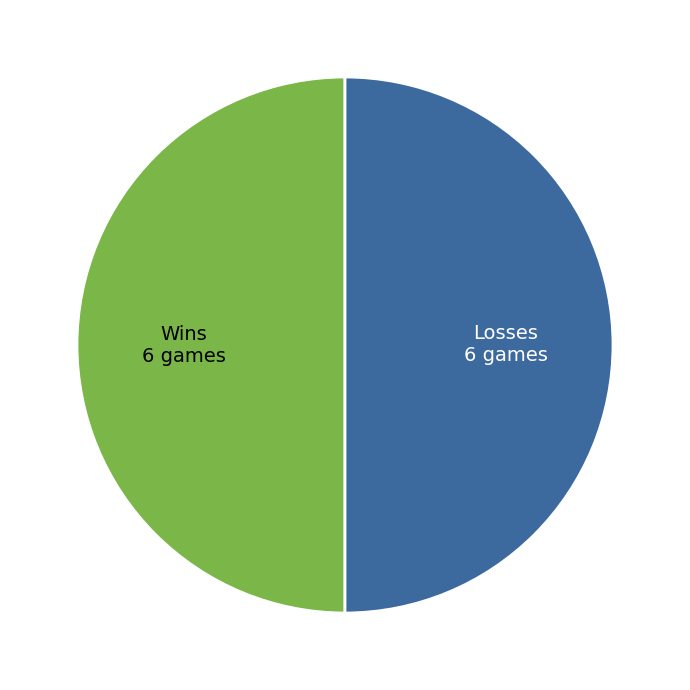

Do Wins and Losses together represent more than half of the pie?

Yes